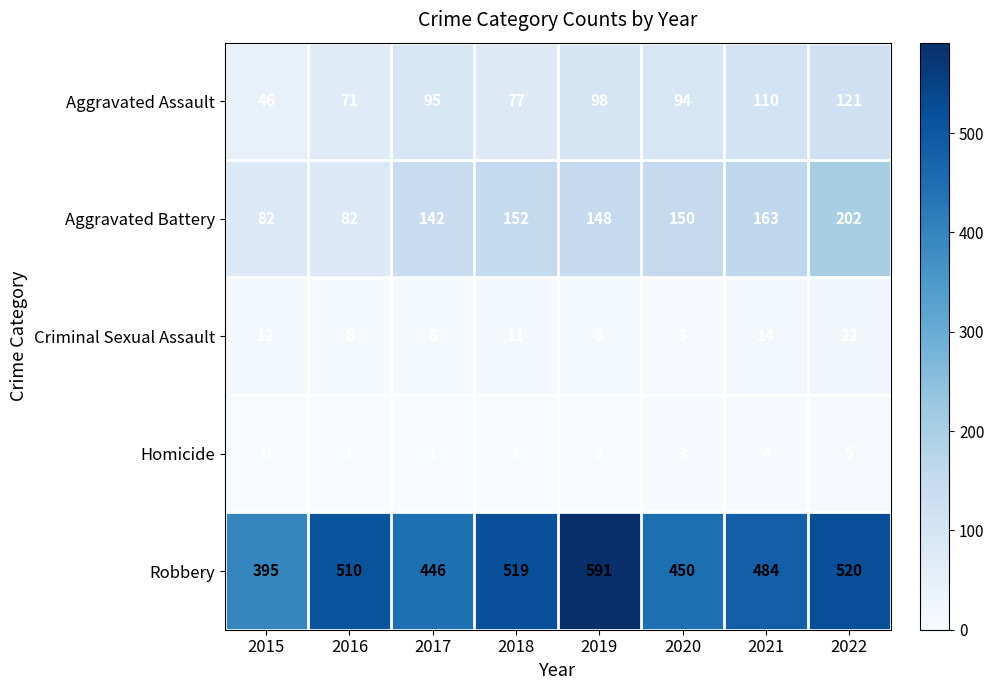

What is the sum of the Aggravated Assault values at 2015 and 2016?

117